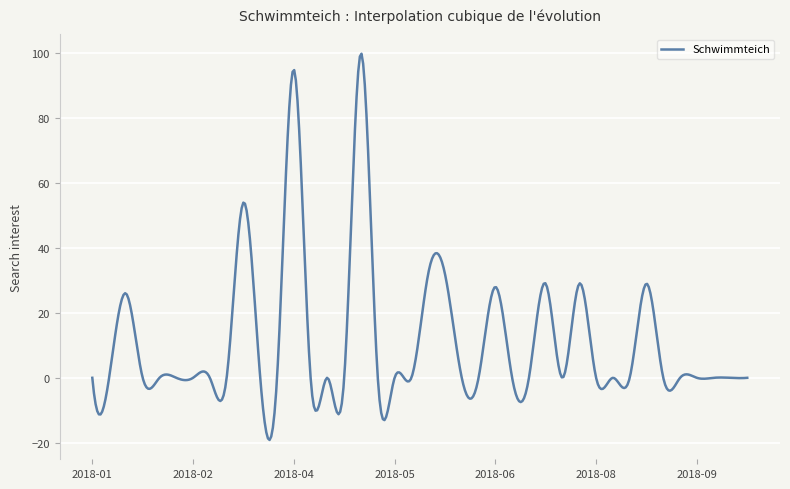

Is this an area chart (filled region under the line)?

No